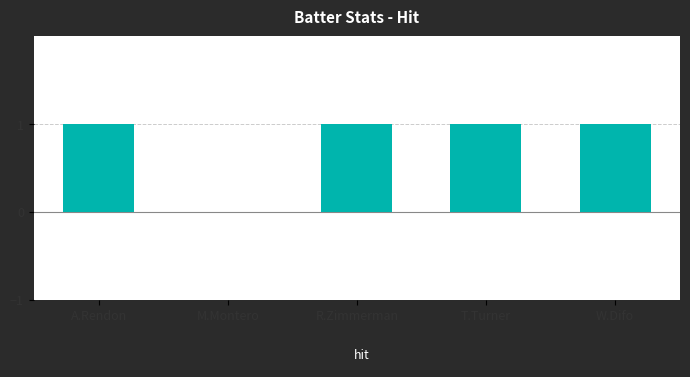

Approximately how many times larger is the value at W.Difo compared to T.Turner?

1.0